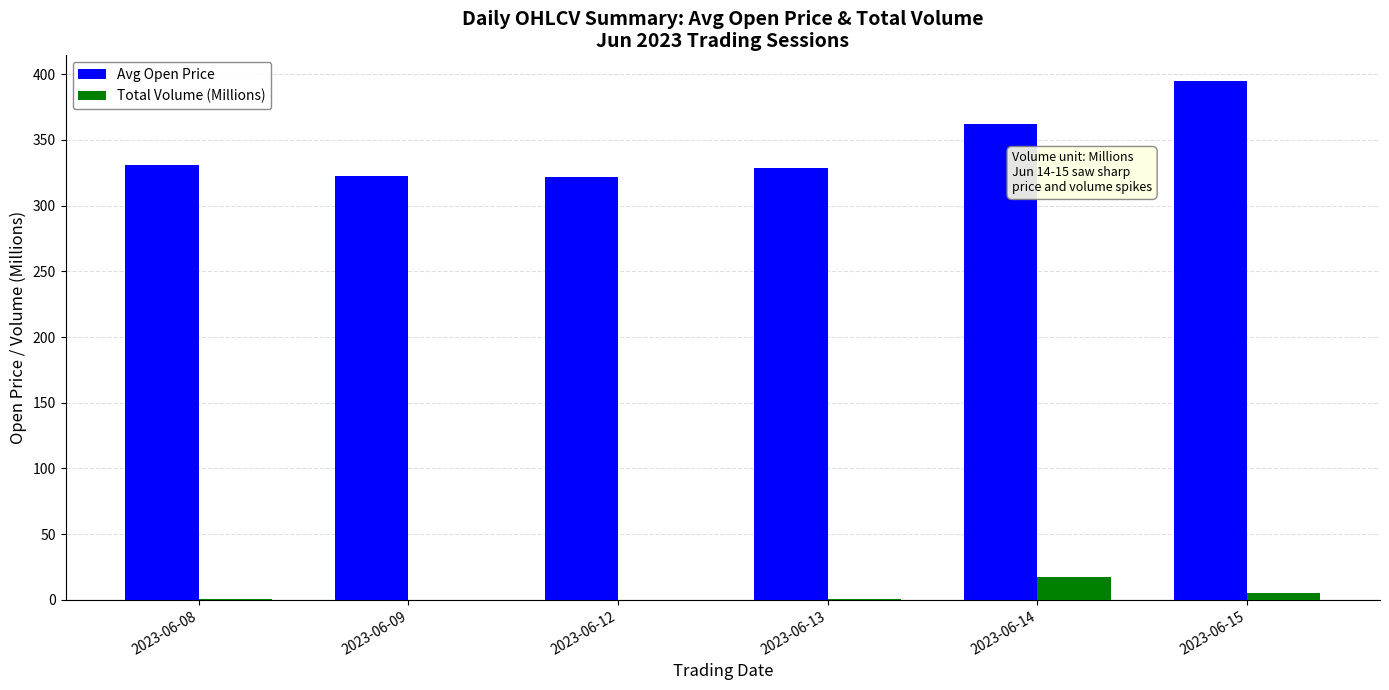

Which series has the widest spread of values?

Avg Open Price